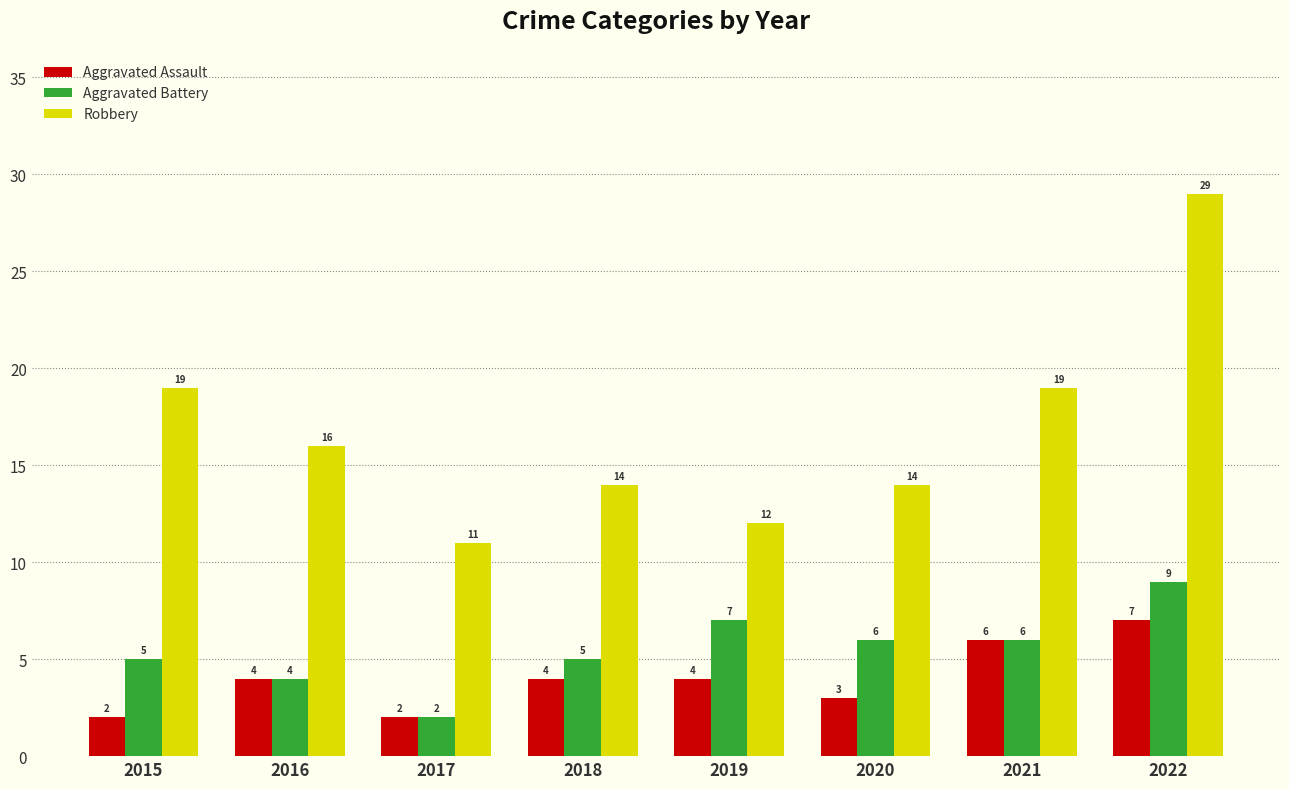

What value does the Aggravated Battery series have at 2020?

6